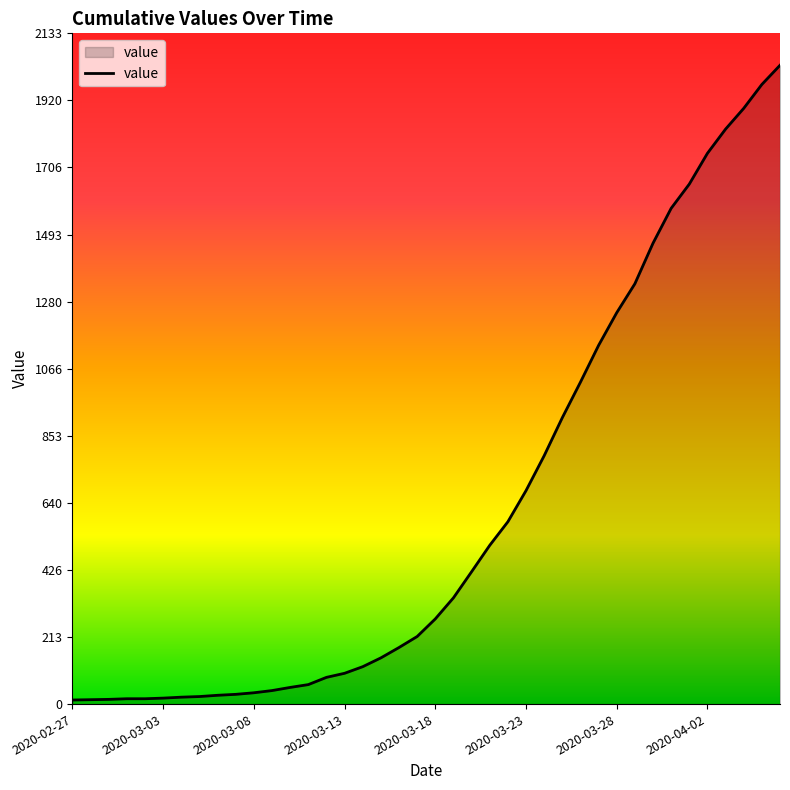

What is the difference between the maximum and minimum values?

2019